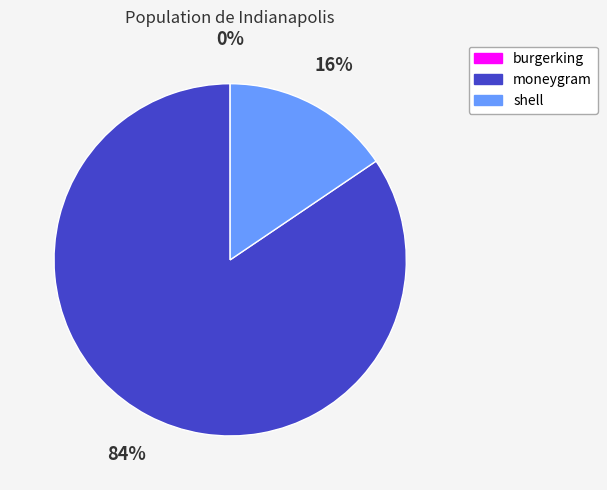

Does shell represent more than half of the total?

No